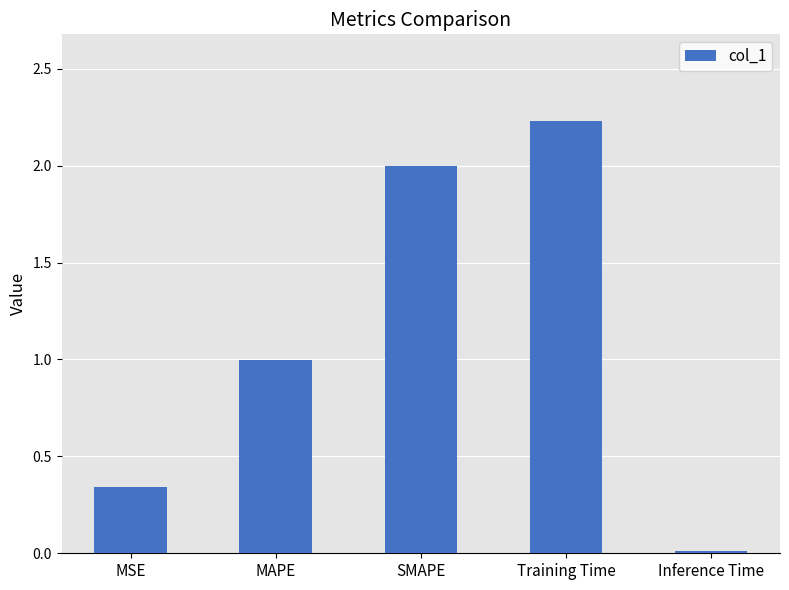

What is the sum of the values at Training Time and MAPE?

3.2